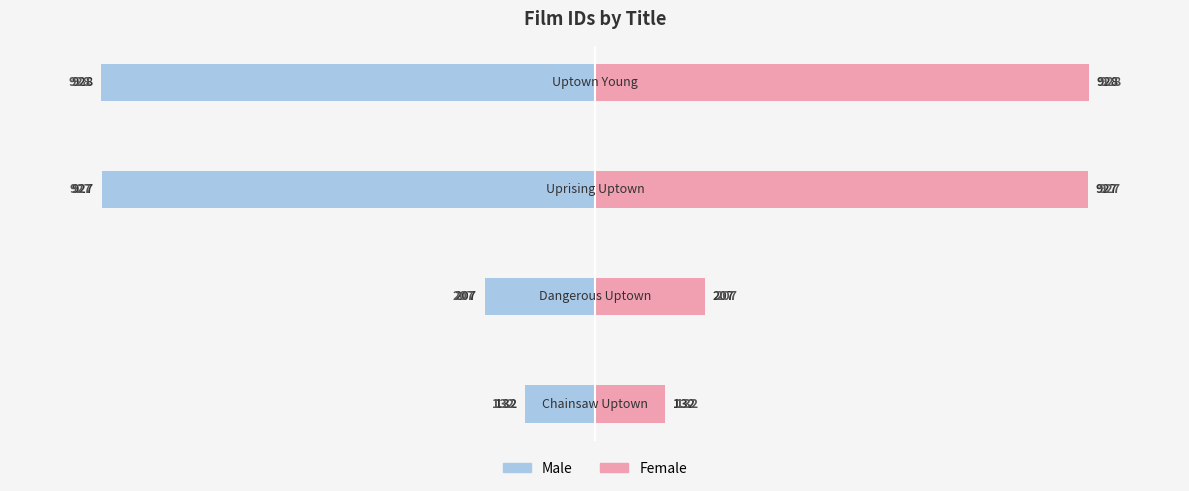

Which series has the widest spread of values?

Male